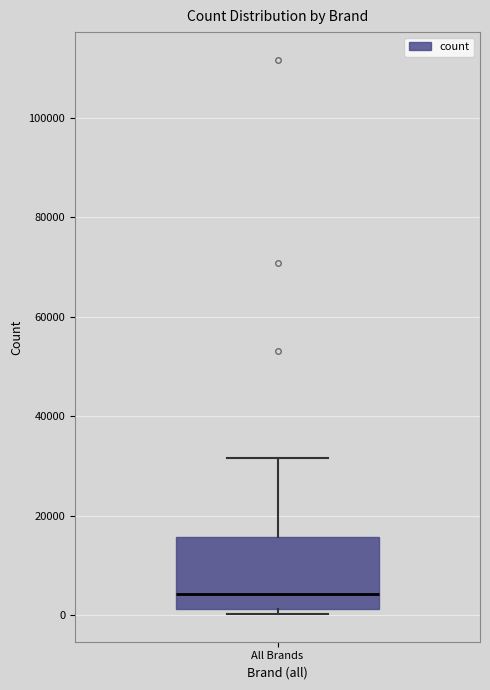

Where is the lower edge of the box for All Brands on the y-axis? The values are not printed on the chart, so give them approximately, as read against the axis.

2000